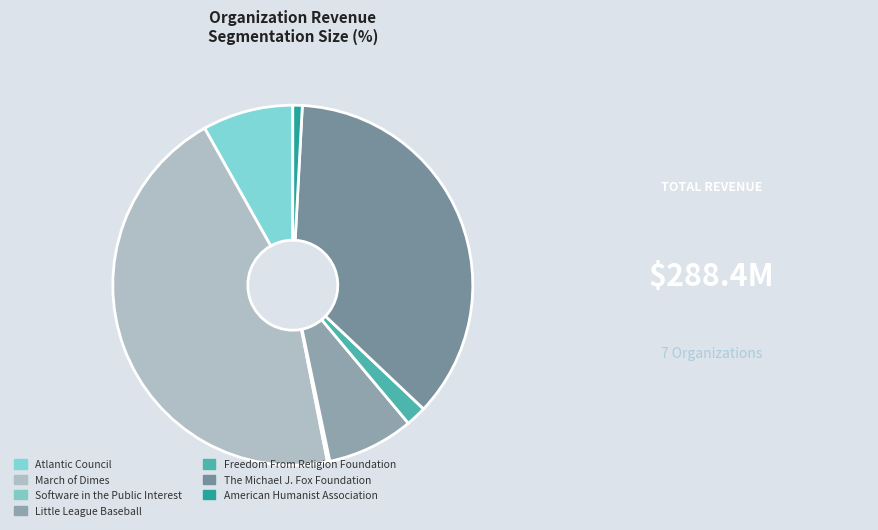

What is the smallest slice in the pie chart?

Software in the Public Interest